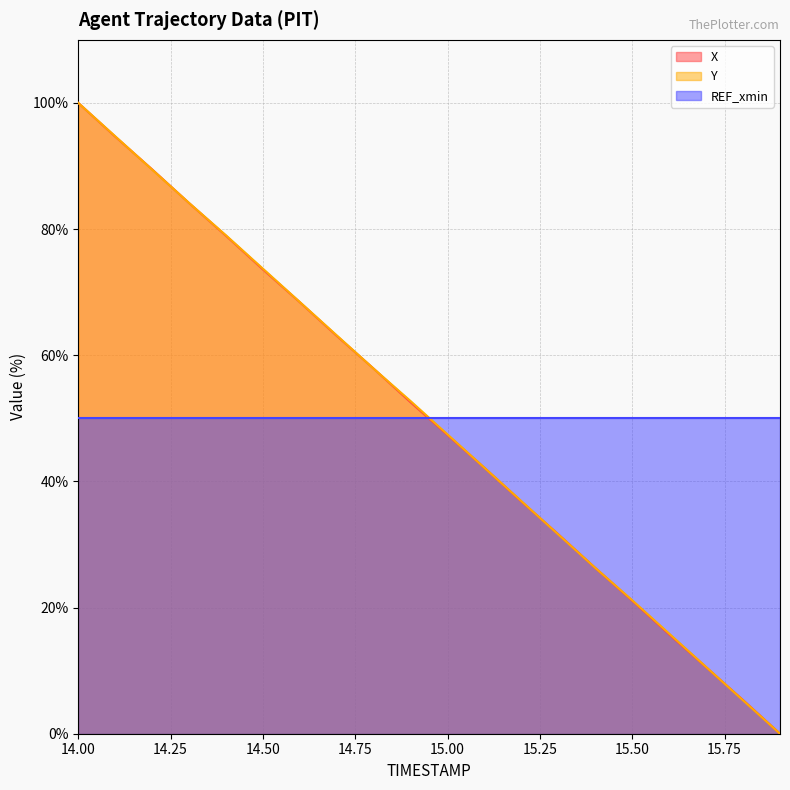

True or false: X and Y intersect in this chart.

True